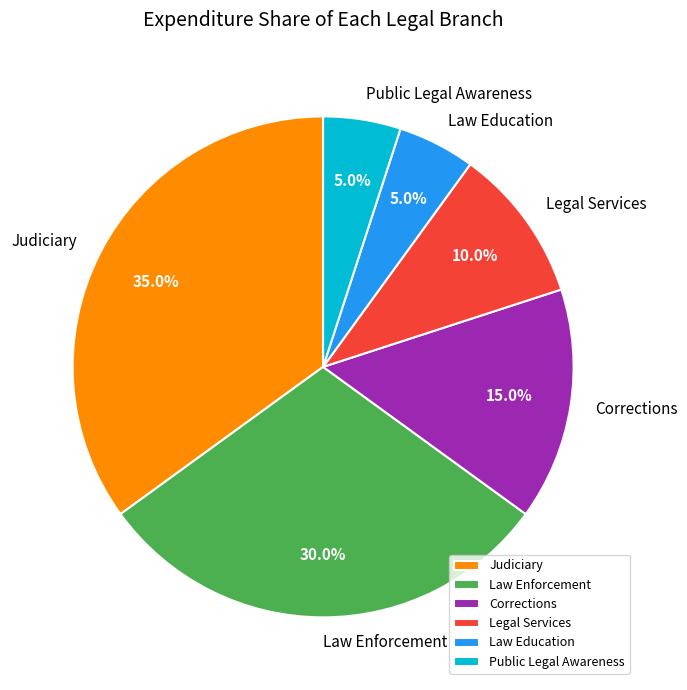

To the nearest percent, what is the combined percentage of Law Education and Corrections?

20%